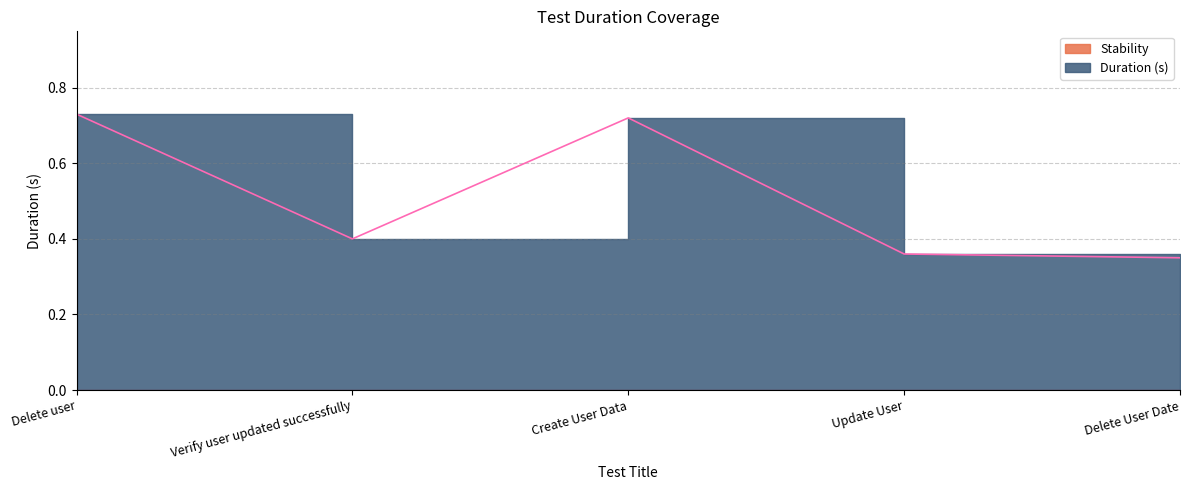

What is the sum of the values at Delete user and Update User?

1.1